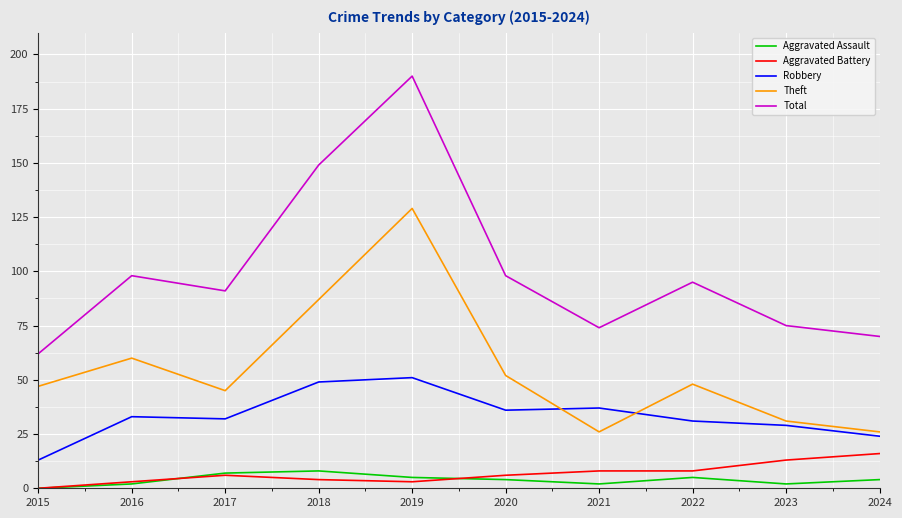

True or false: Total and Aggravated Assault intersect in this chart.

False